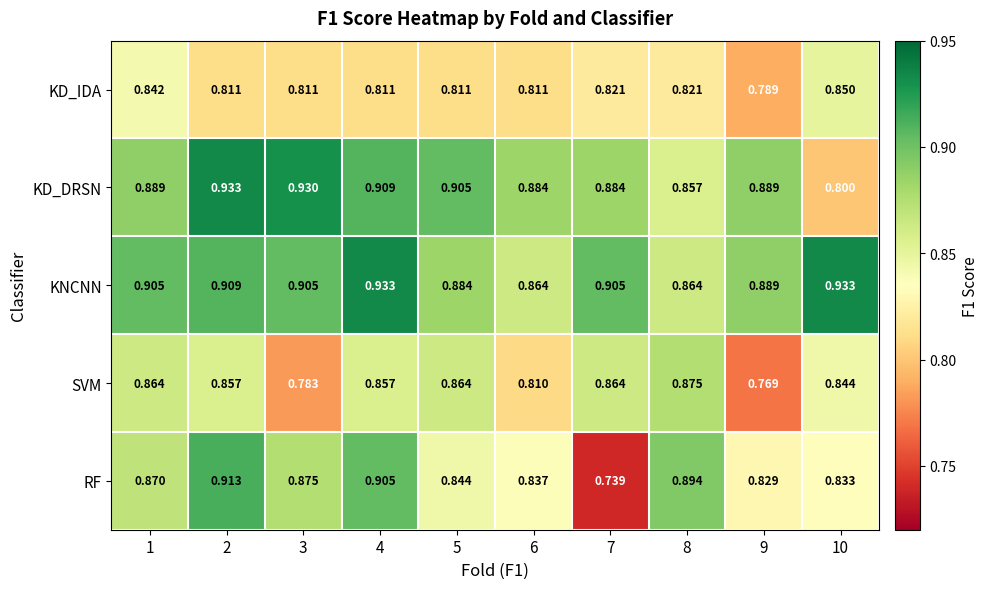

Which series has the largest total across all categories?

KNCNN